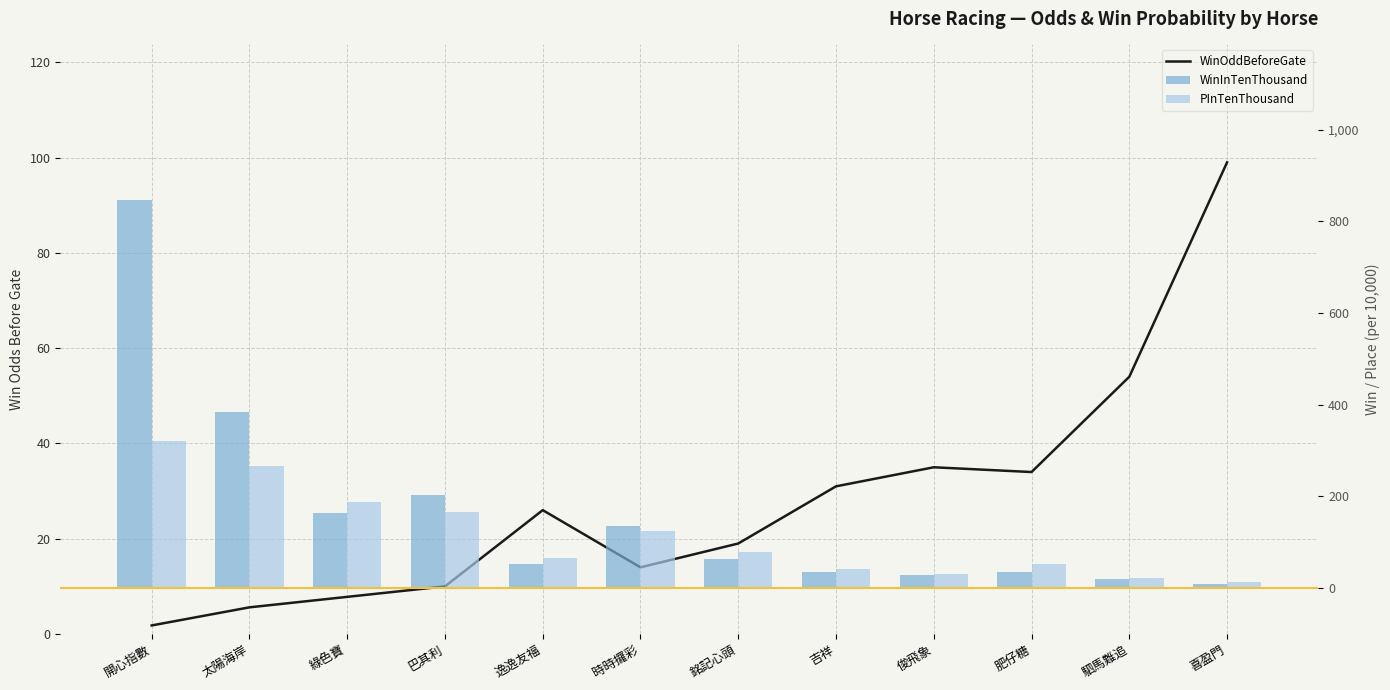

How many categories are shown in the chart?

12